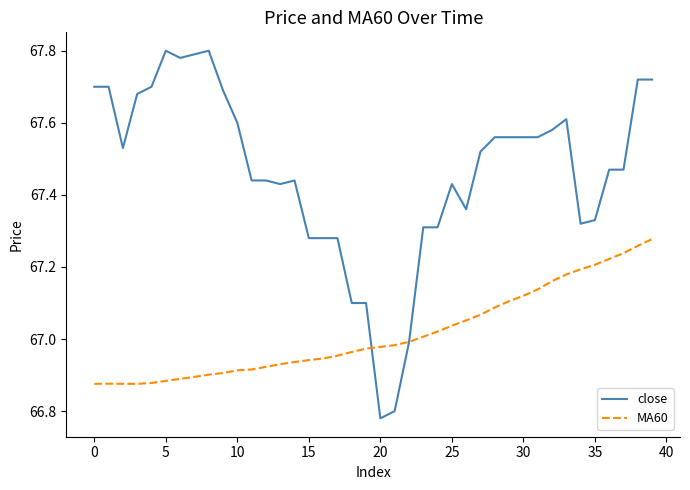

In MA60, how many points are higher than both neighbors (excluding endpoints)?

1